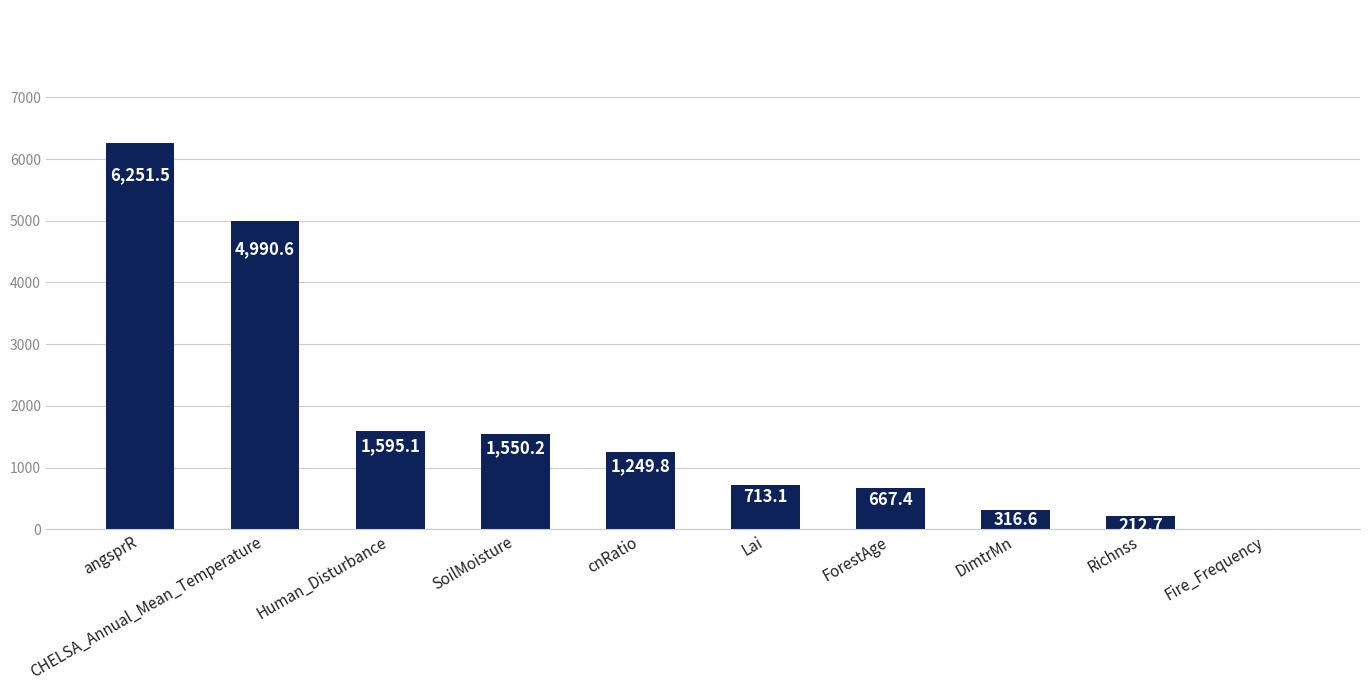

Which label corresponds to the largest value in the chart?

angsprR